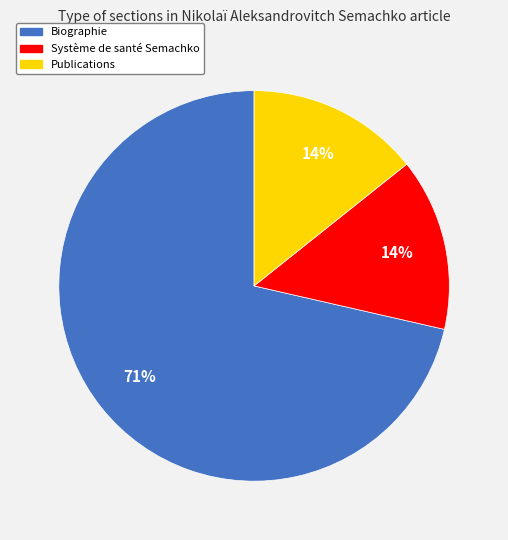

What is the largest slice in the pie chart?

Biographie